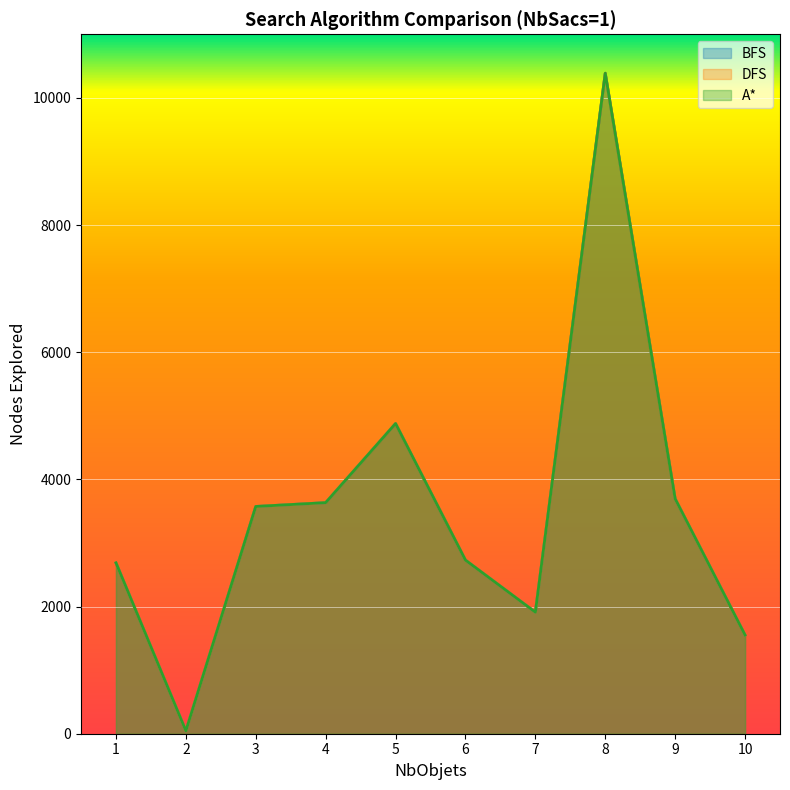

What is the value of the BFS point at the 7th from the left?

1911